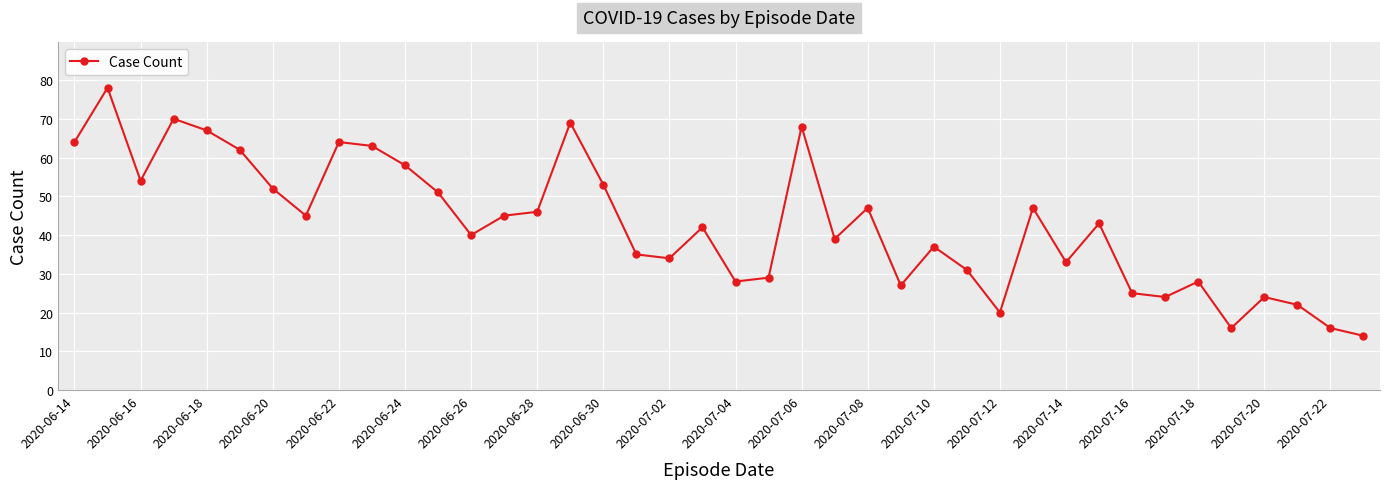

What is the minimum value shown in the chart?

14